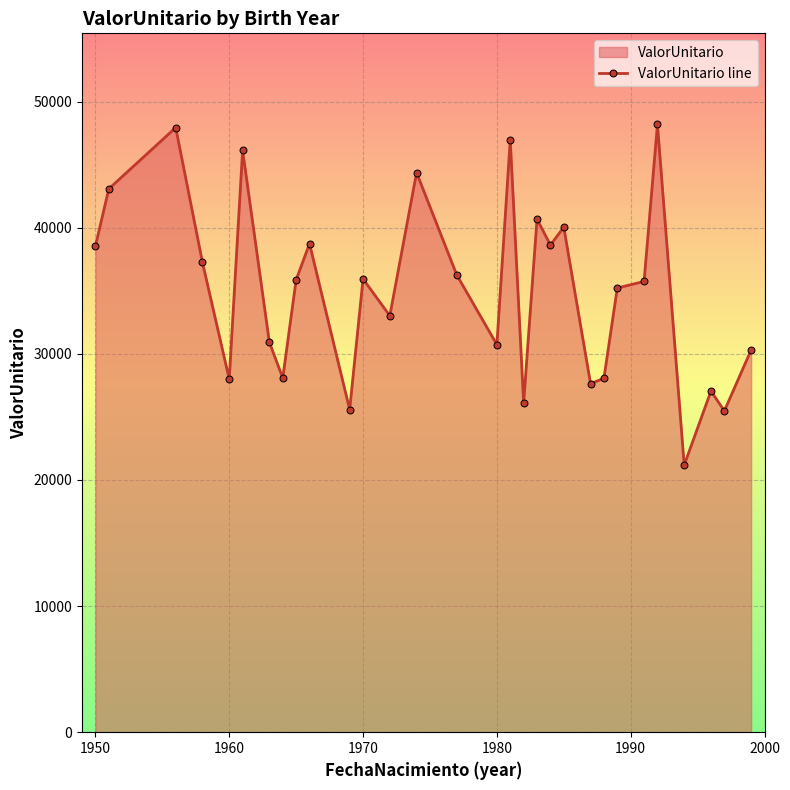

At which category does the data reach its first local valley?

1960